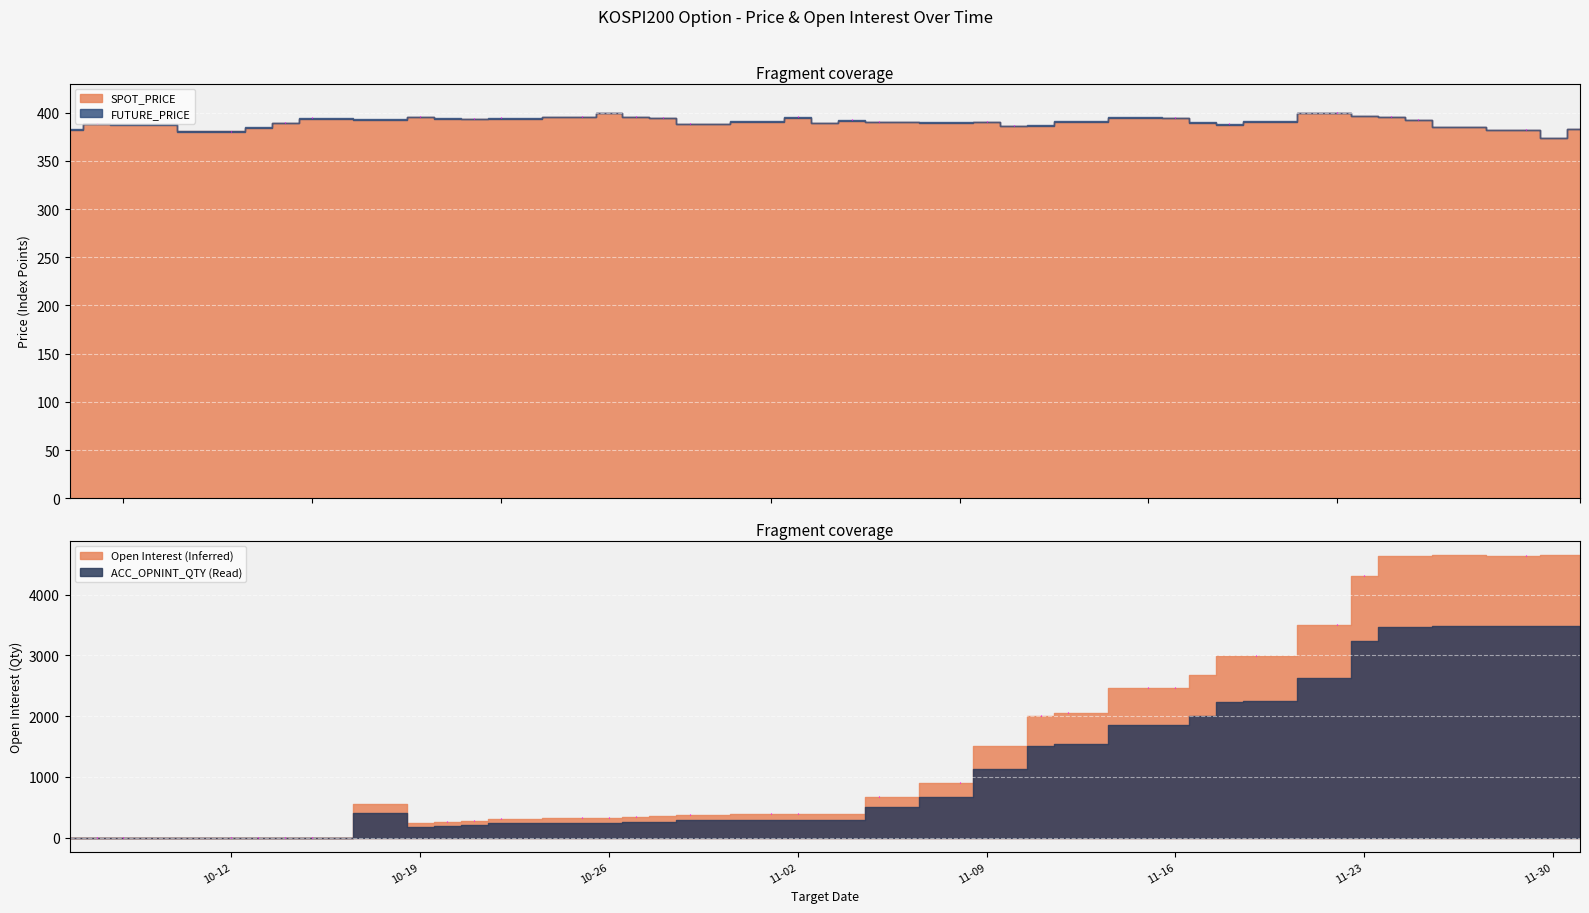

True or false: FUTURE_PRICE has a value of 212.4 at 2021-10-12.

False